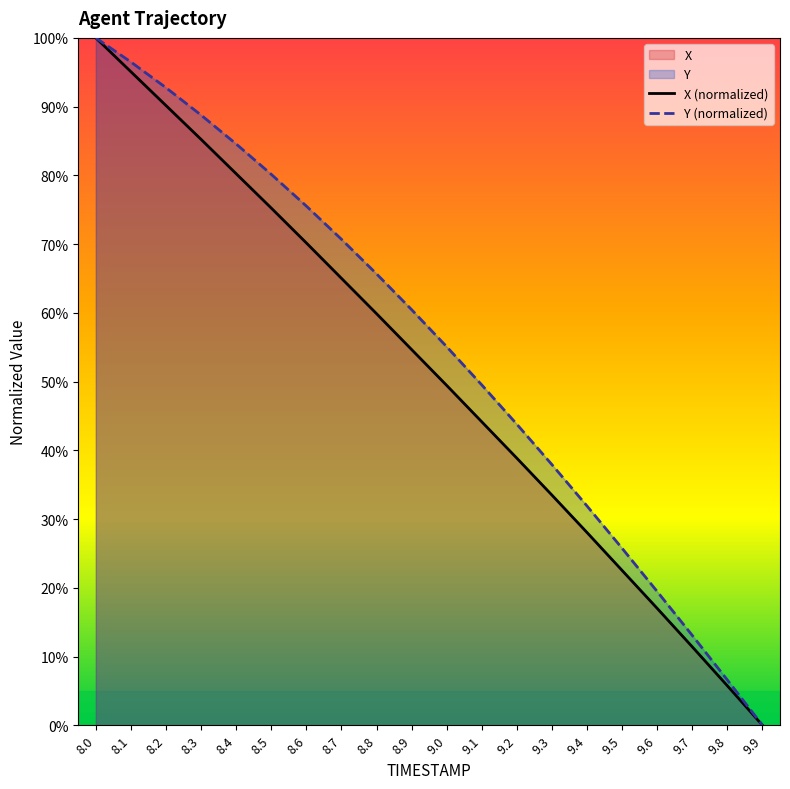

Which series has the largest range (max minus min)?

X (normalized)